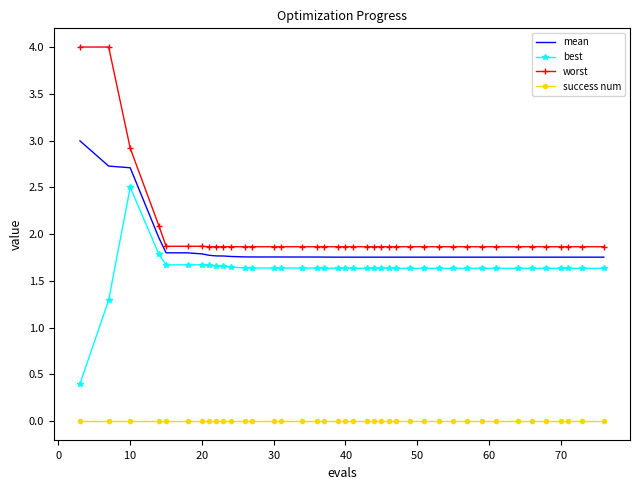

True or false: success num and worst cross at least once.

False